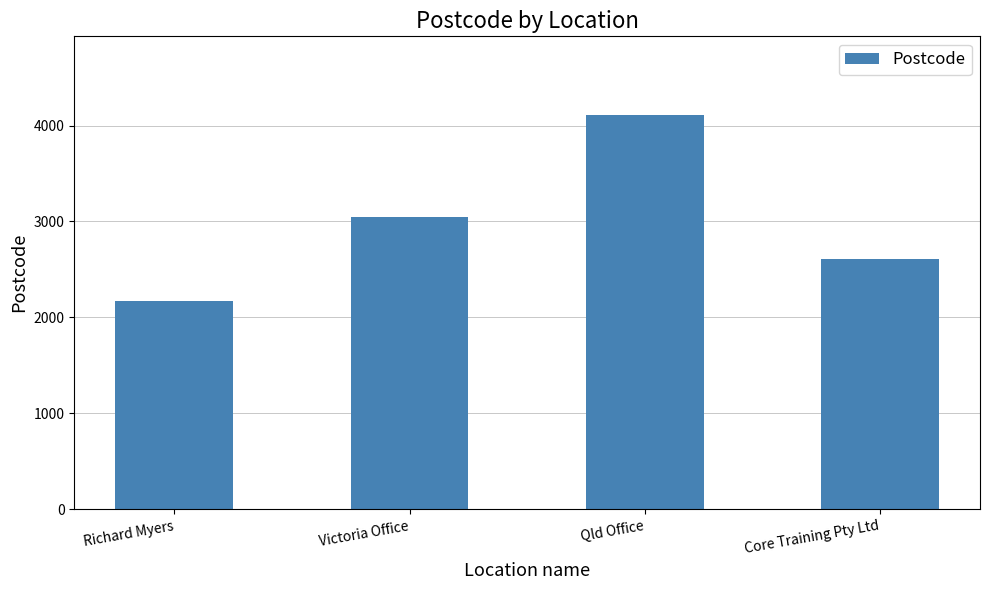

How many series are shown in this chart?

1